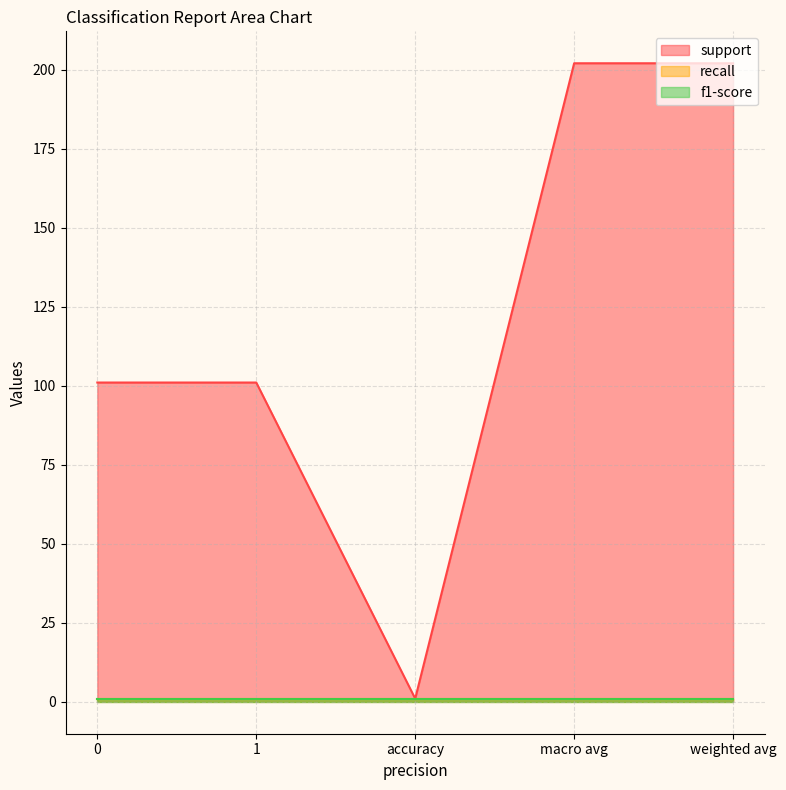

What is the highest value of the support series?

202